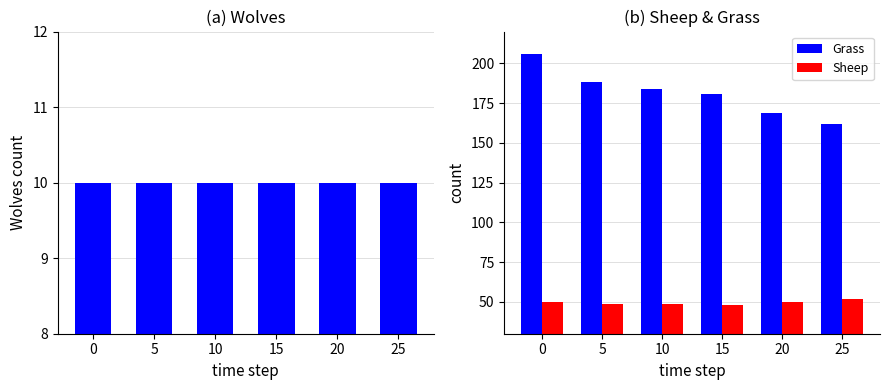

What is the approximate value of Grass at 0, to the nearest 5?

205